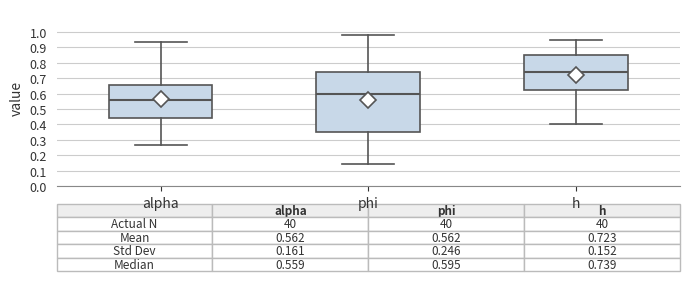

Which box's median line is the lowest?

alpha